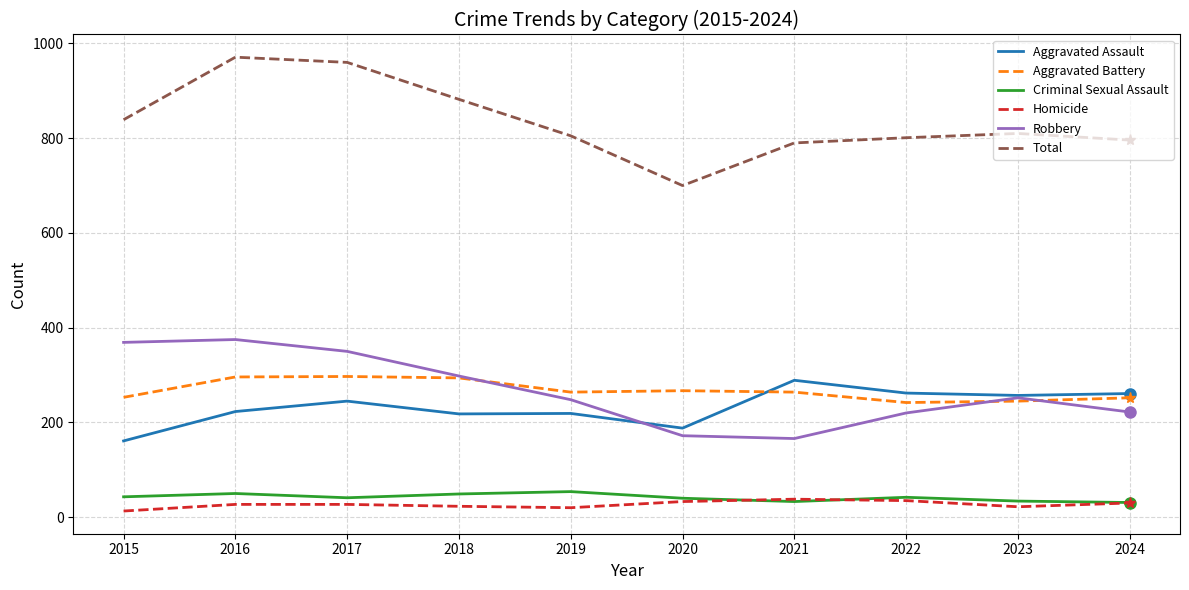

What is the difference between the maximum and second lowest values in the Robbery series?

203